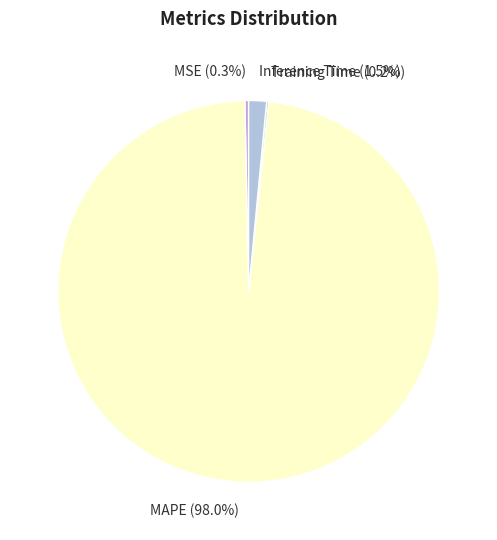

What percentage do MSE and MAPE together represent?

98.3%